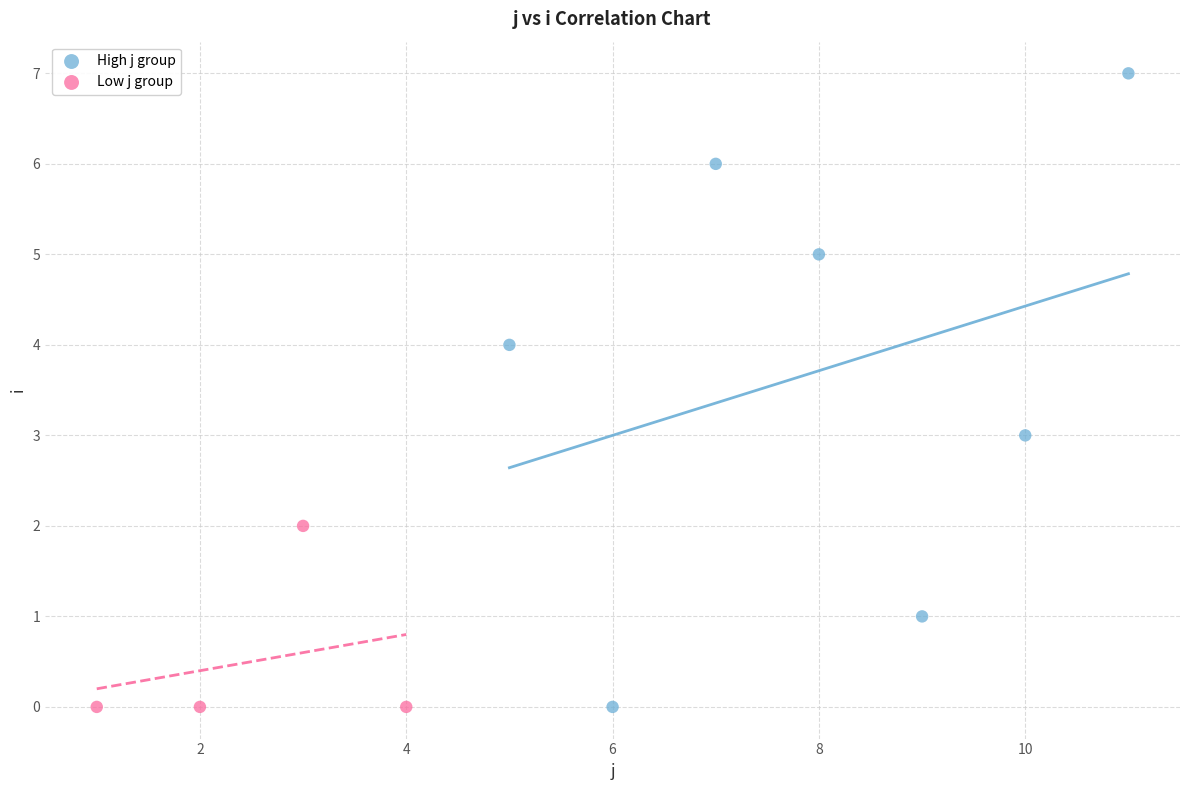

Which series contains the highest Y value?

High j group